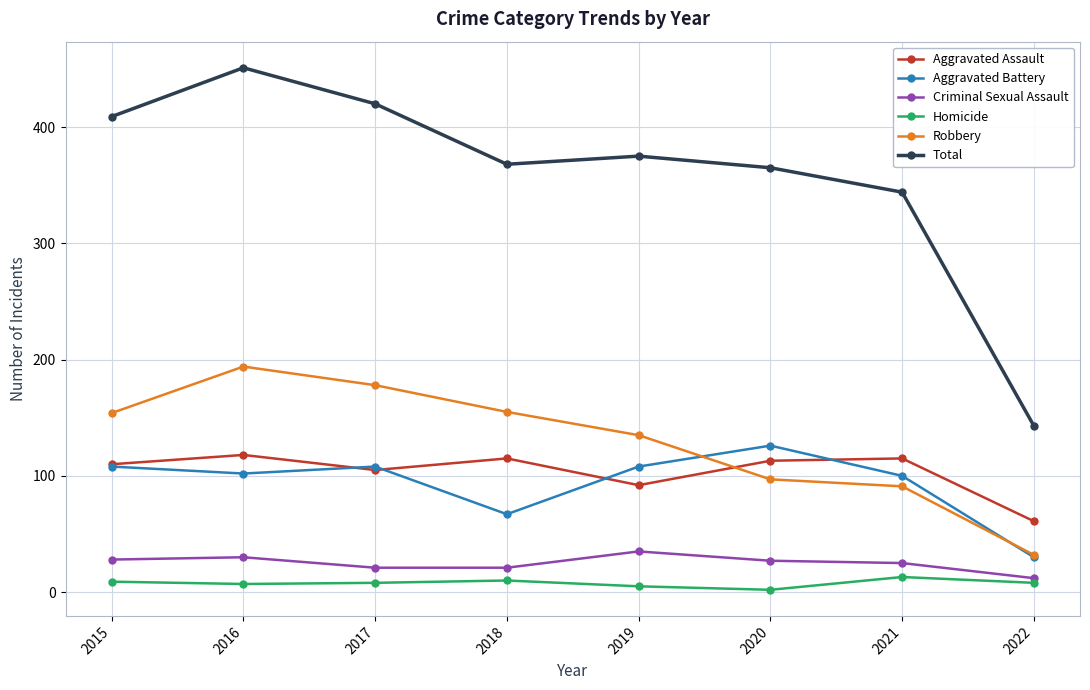

Which label corresponds to the largest value in the chart?

2016